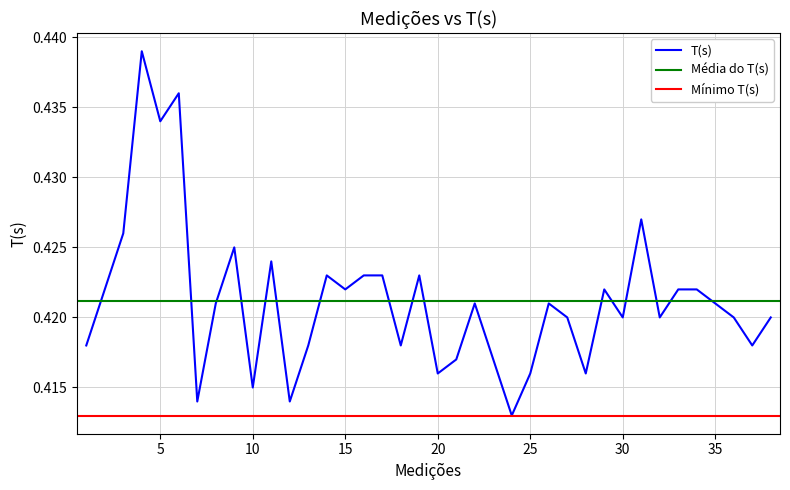

What is the value of the 21st point from the left?

0.4